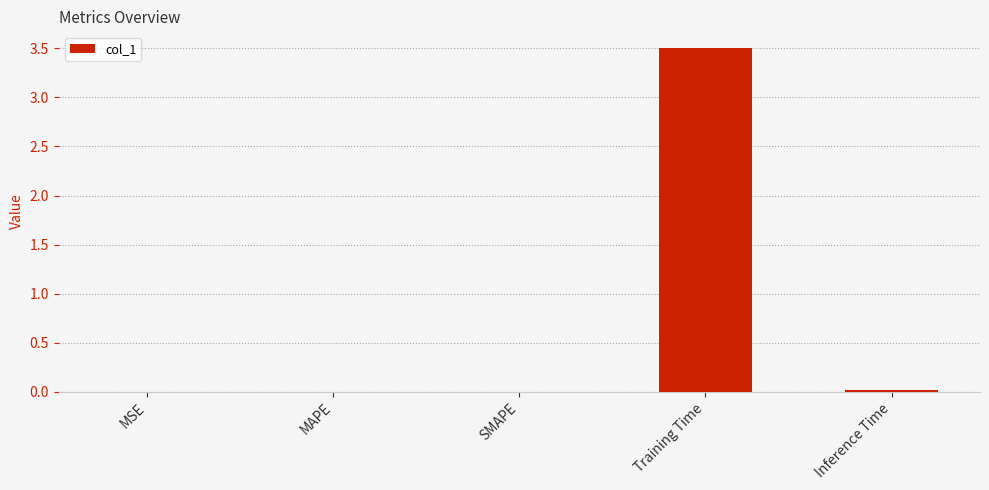

Are the bars grouped side by side (vs. stacked)?

No